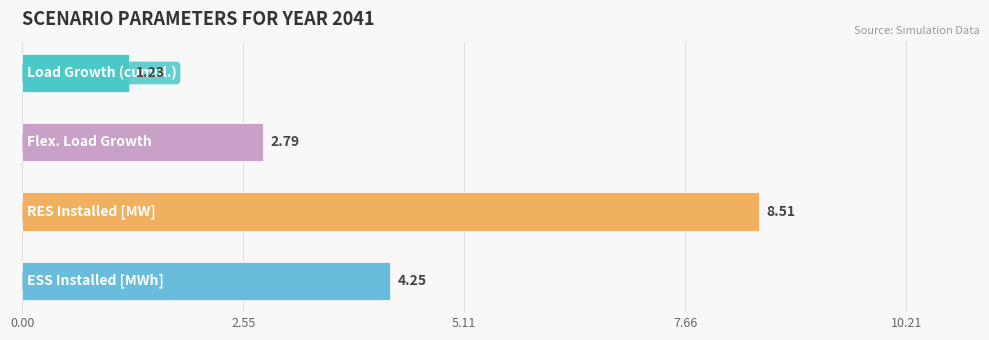

What is the difference between the maximum and minimum values?

7.3